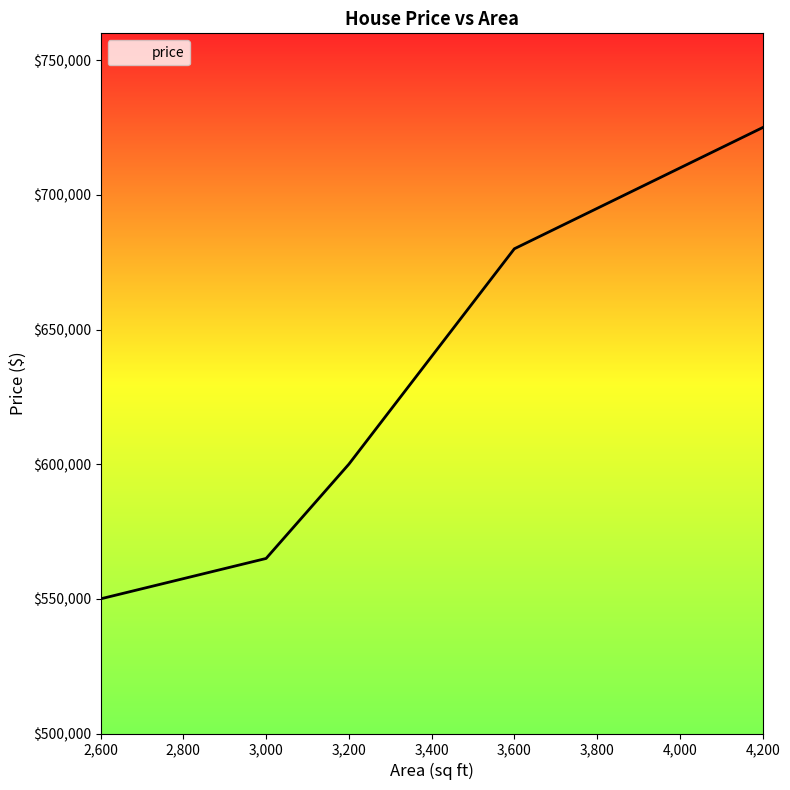

What is the difference between the values at 4,200 and 3,600?

45000